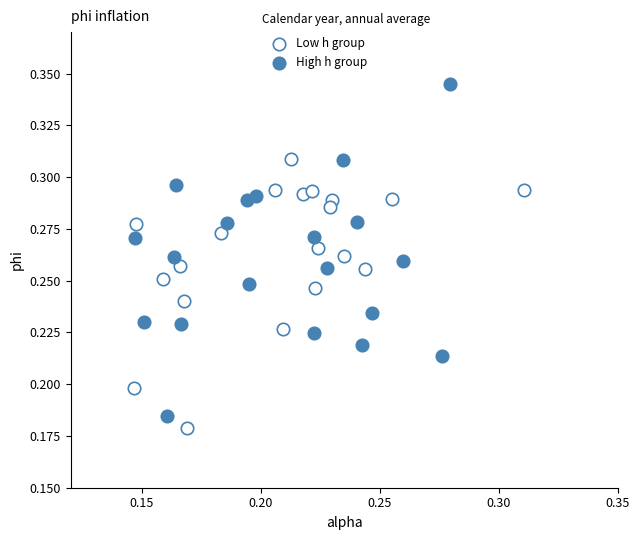

Which series contains the highest Y value?

High h group